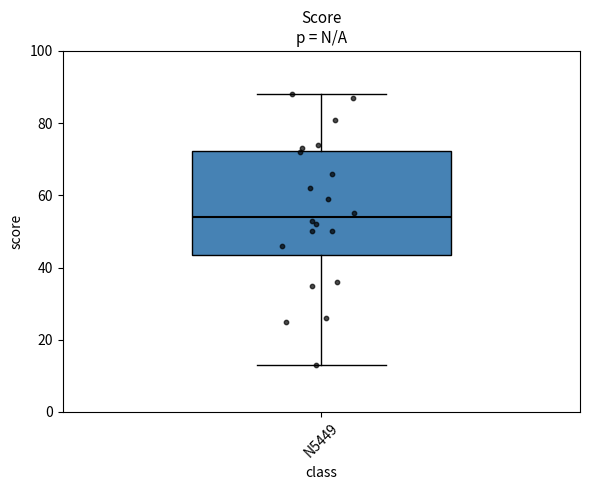

Read this box plot against the y-axis: the position of the median line, the range covered by the box, and the ends of both whiskers. The values are not printed on the chart, so give them approximately, as read against the axis.

median 54, box 44 to 72, whiskers 14 to 88